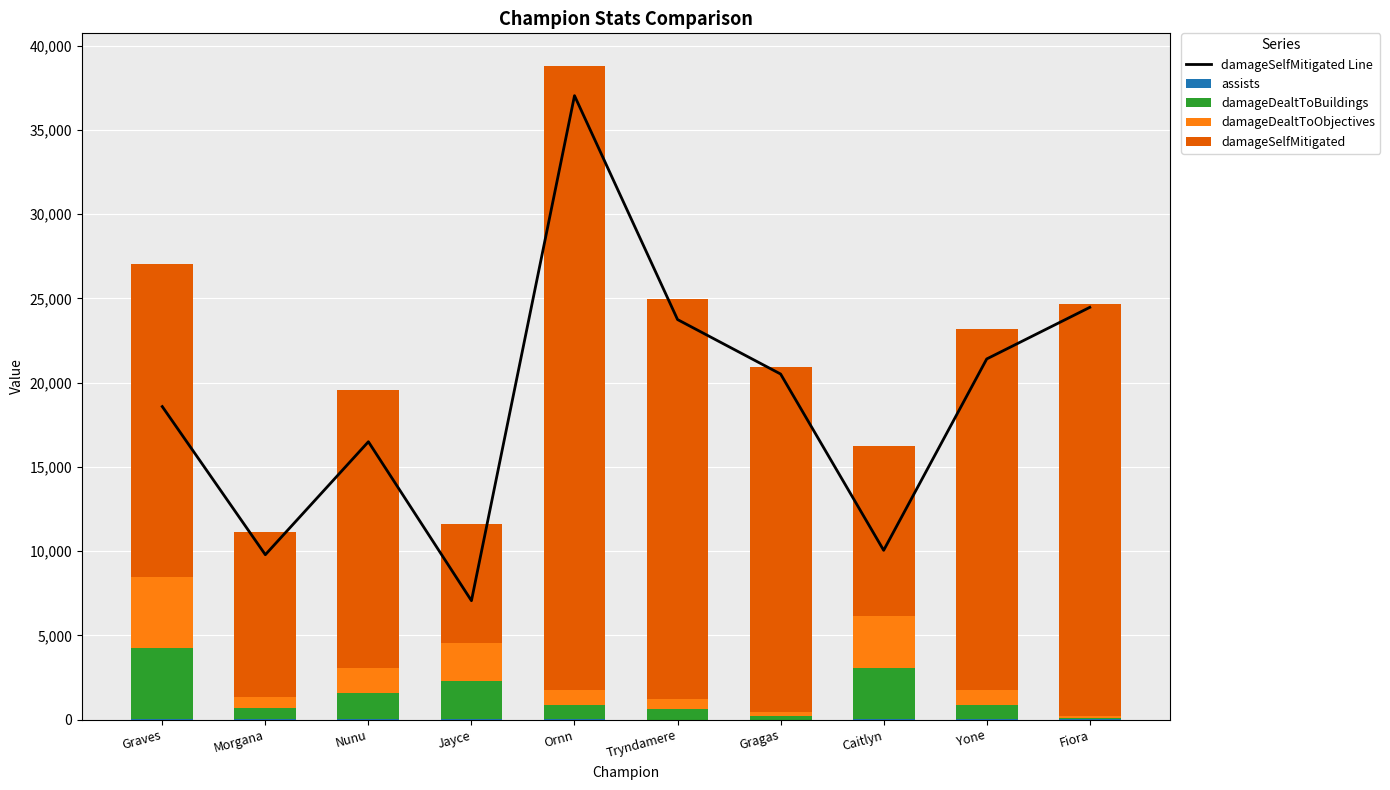

Which has a higher value, Caitlyn or Ornn?

Ornn